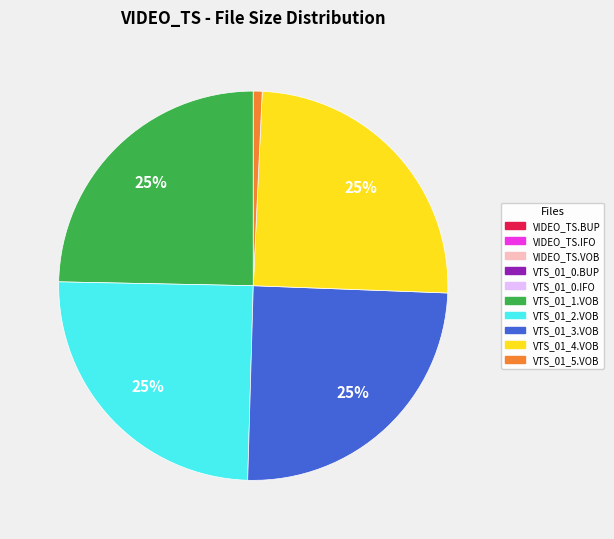

To the nearest percent, what portion does VTS_01_4.VOB represent?

25%